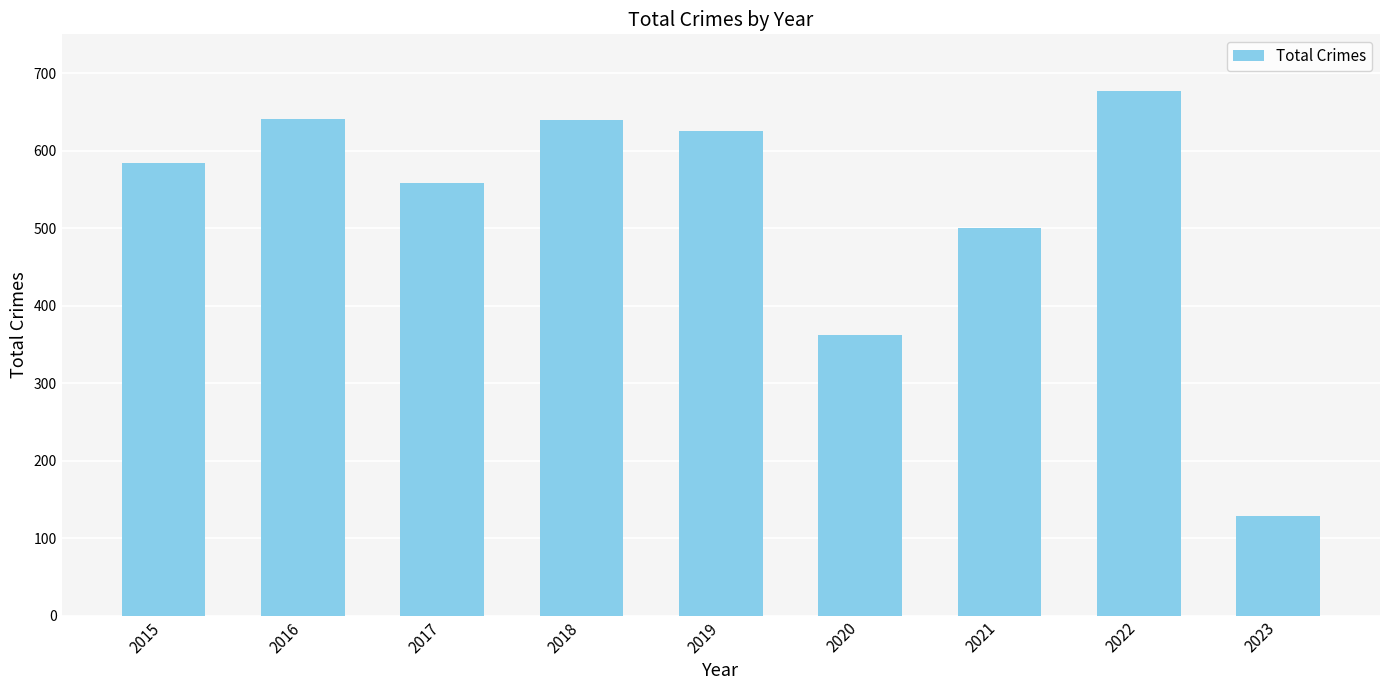

What is the ratio of the value at 2017 to the value at 2020?

1.5